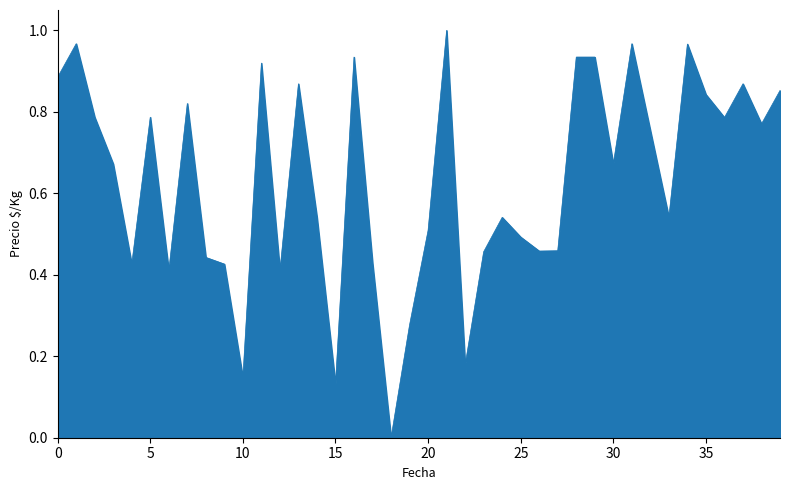

True or false: the data shows 0.4 at 0.

False